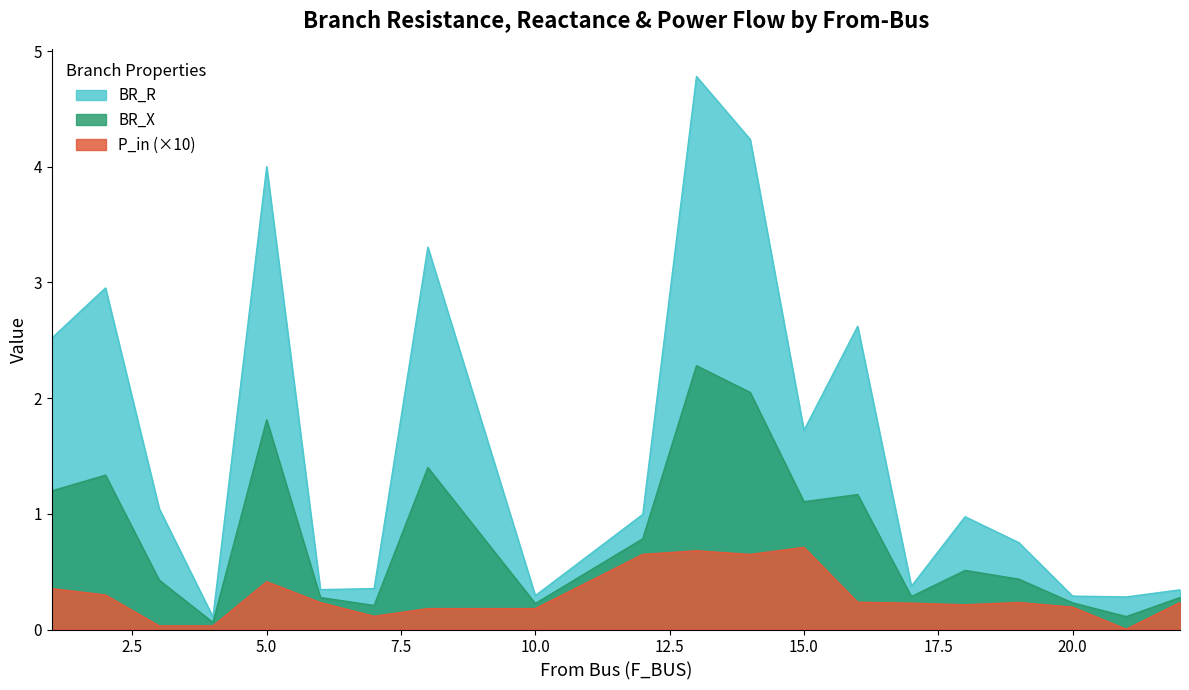

The value of P_in at 10 is 0.3. True or false?

False